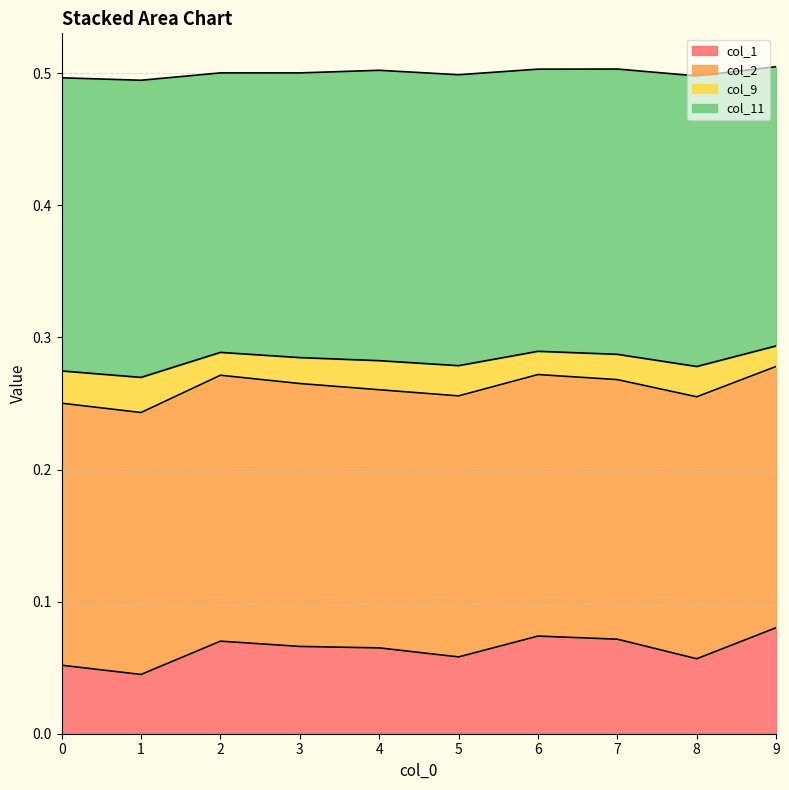

What is the total value across all series at 6?

0.5